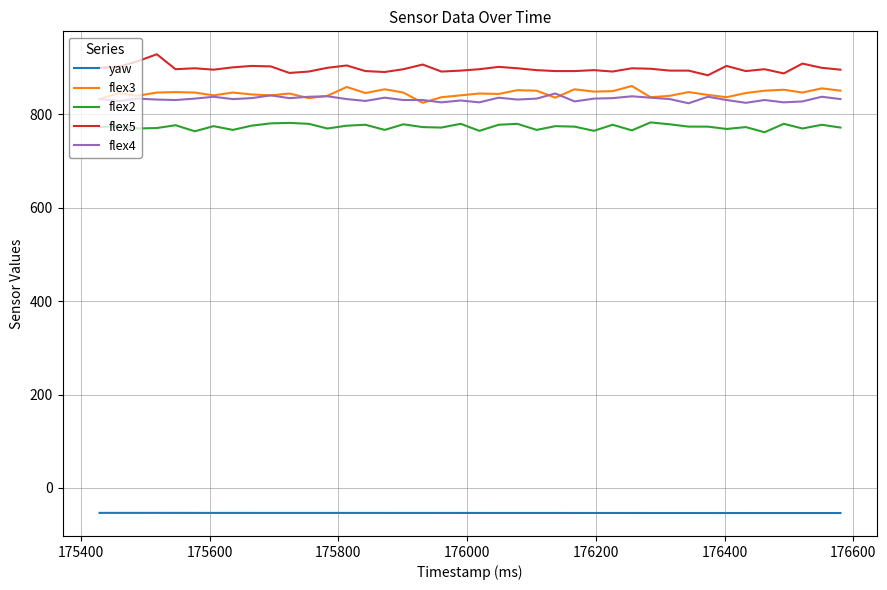

True or false: flex5 and flex2 intersect in this chart.

False